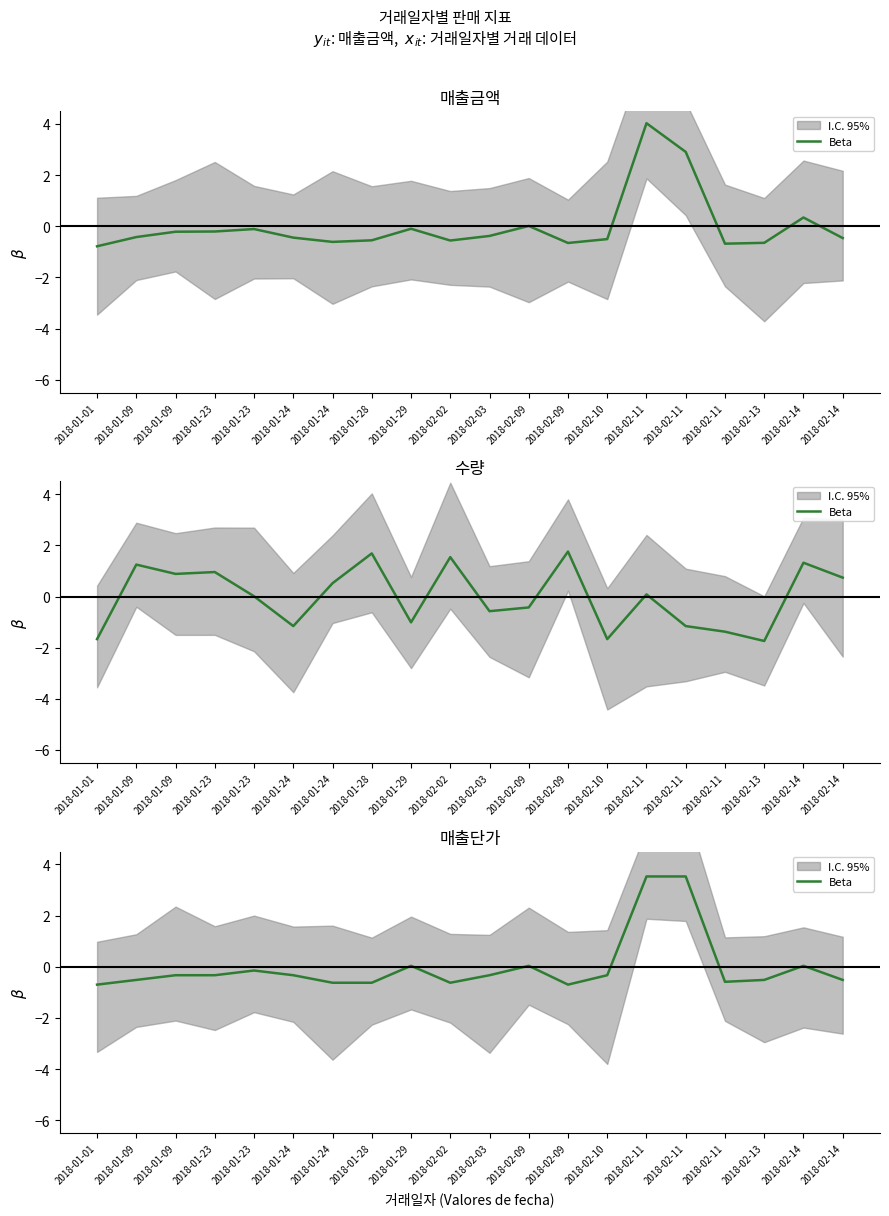

Reading left to right, extract all data points from this chart.

-0.7	-0.5	-0.3	-0.3	-0.1	-0.3	-0.6	-0.6	0.0	-0.6	-0.3	0.0	-0.7	-0.3	3.5	3.5	-0.6	-0.5	0.0	-0.5